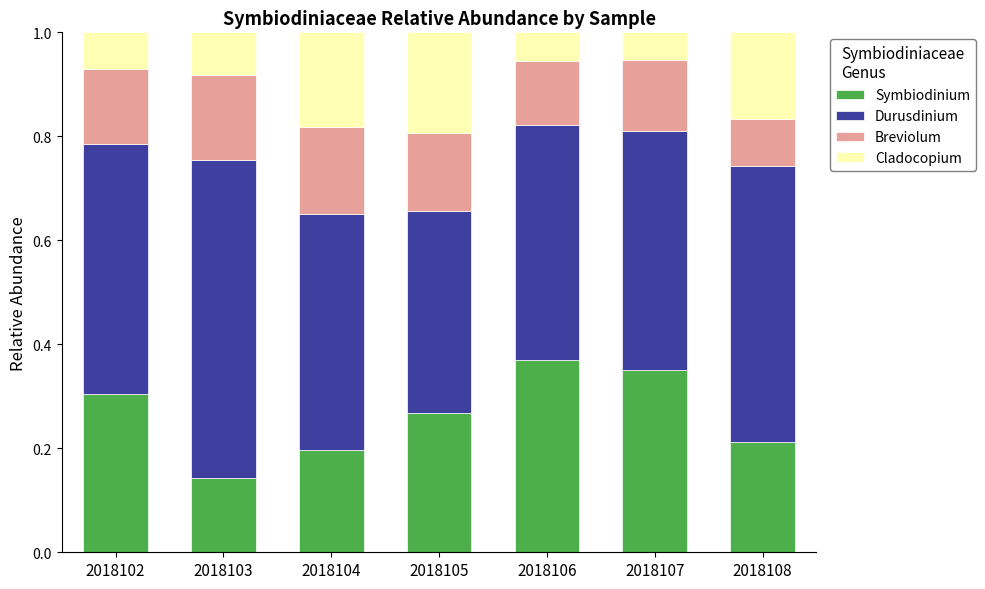

How many Symbiodinium values are between 0 and 1?

7